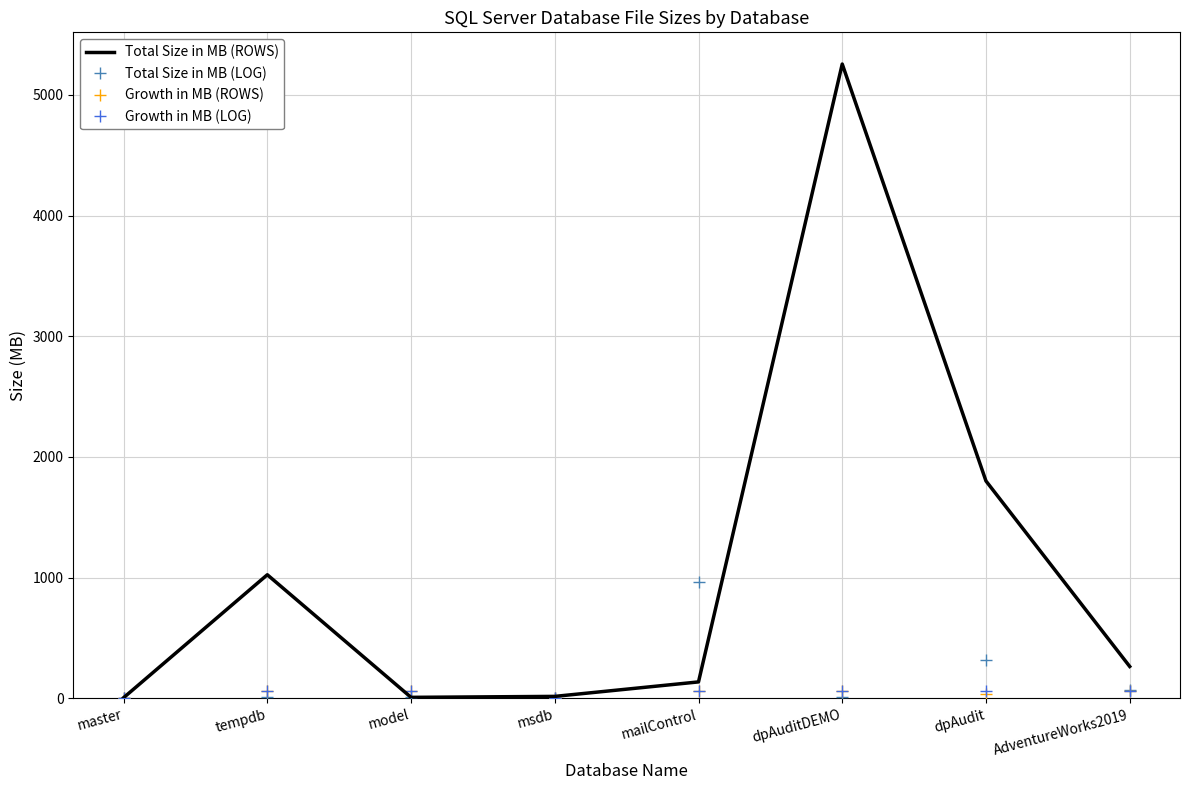

Which series has the widest spread of values?

Total Size in MB (ROWS)